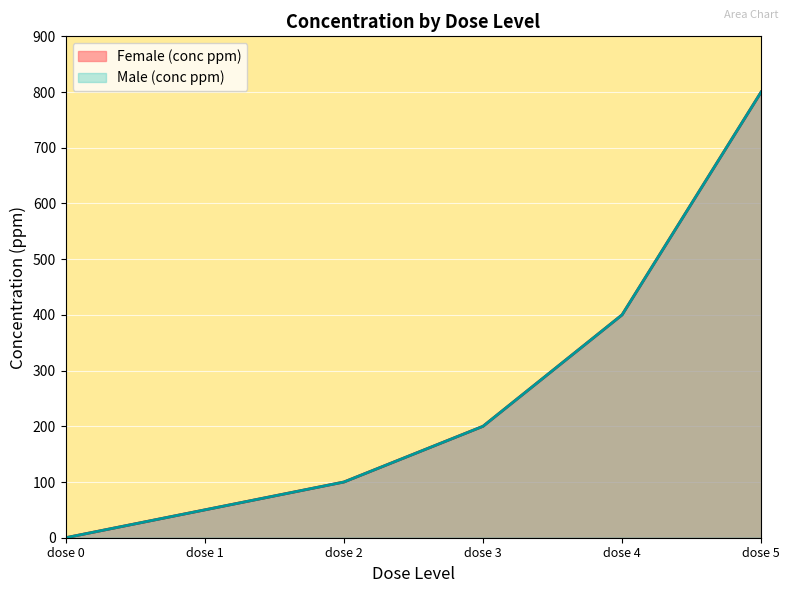

How many values in Male (conc ppm) are above zero?

5